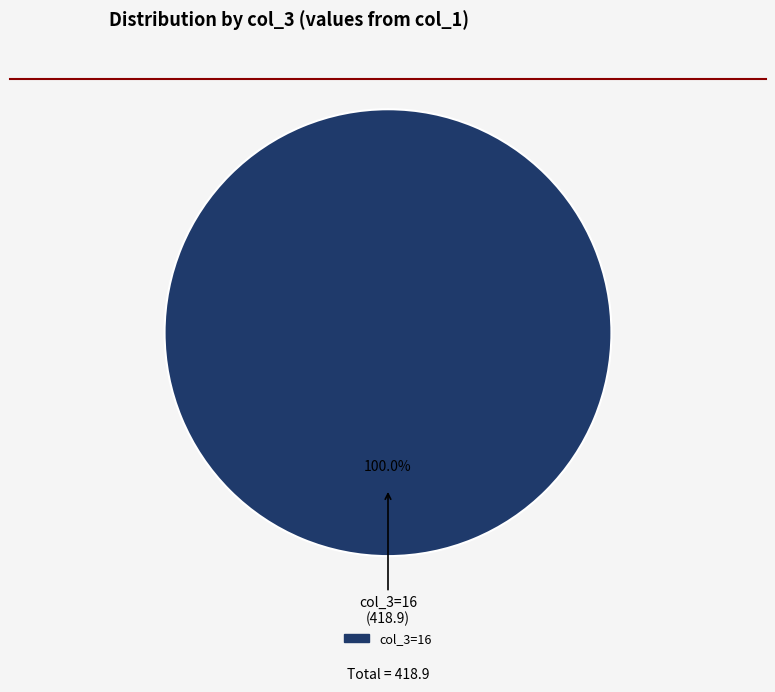

How many slices are in this pie chart?

1